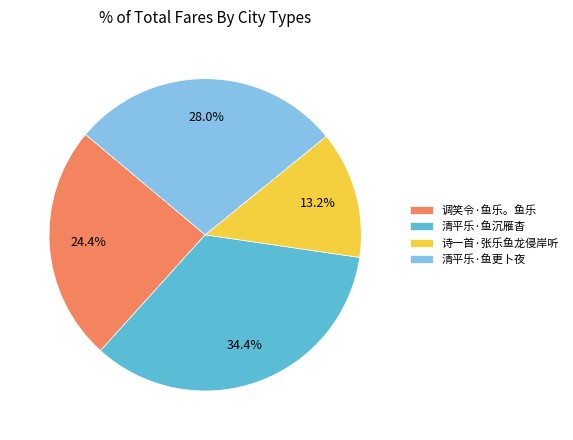

How many slices are in this pie chart?

4